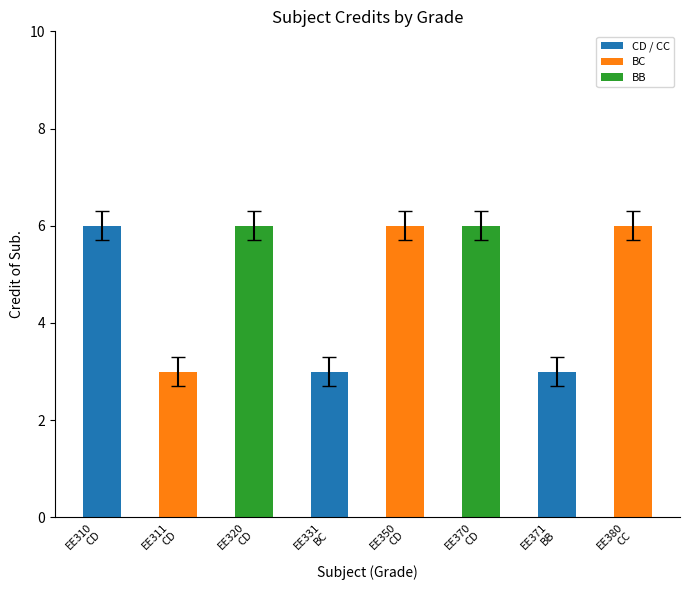

How many data points are less than 6?

3